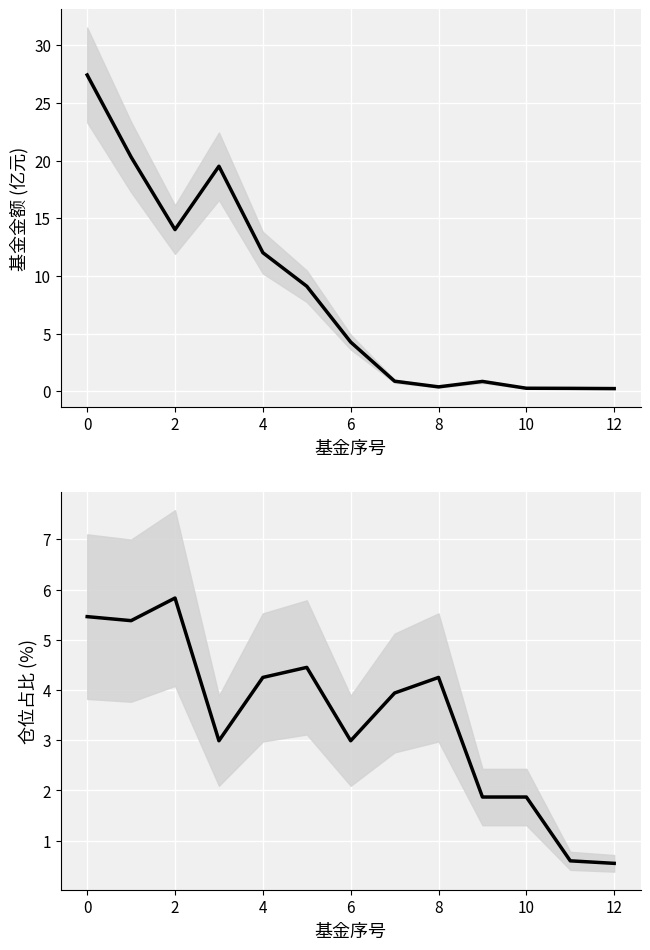

Reading left to right, list all the values displayed in this chart.

基金金额: 27.4	20.3	14.0	19.5	12.0	9.1	4.3	0.9	0.4	0.9	0.3	0.3	0.2
仓位占比: 5.5	5.4	5.8	3.0	4.2	4.5	3.0	3.9	4.2	1.9	1.9	0.6	0.6